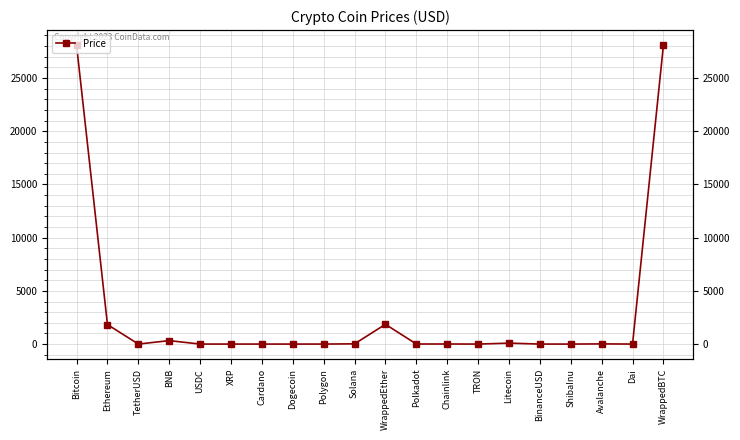

What is the label of the 19th point from the right?

Ethereum